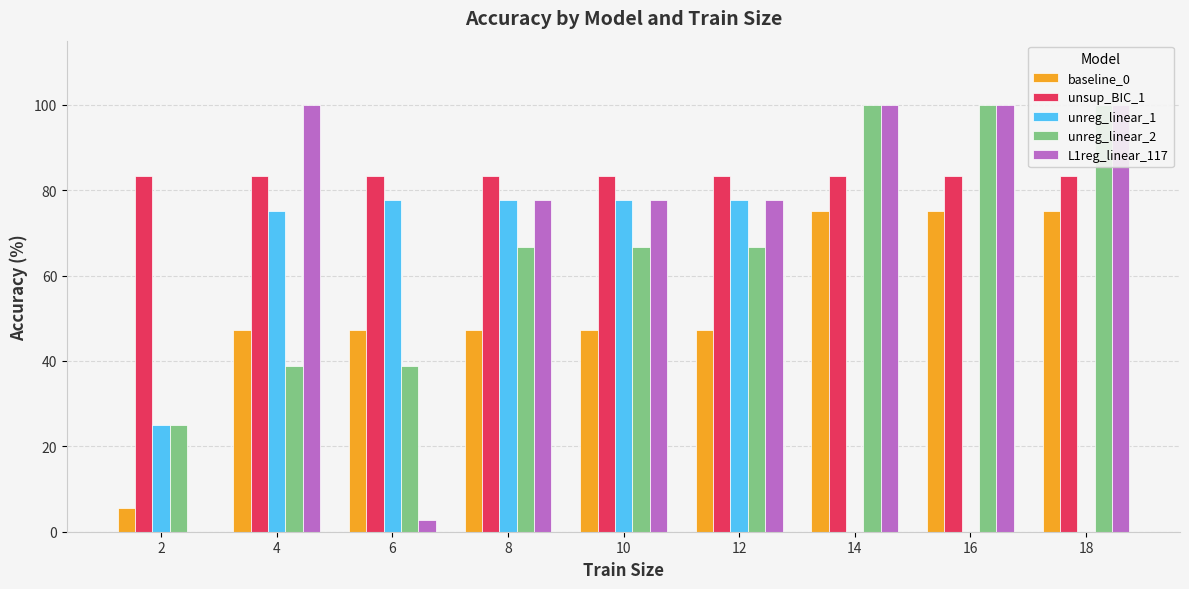

What is the maximum value shown in the chart?

100.0